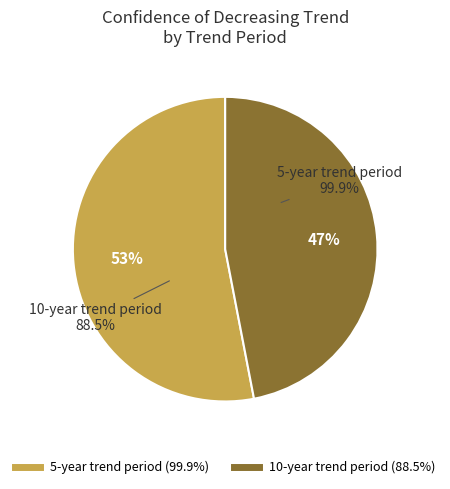

The 10-year trend period slice represents 47% of the pie. True or false?

True